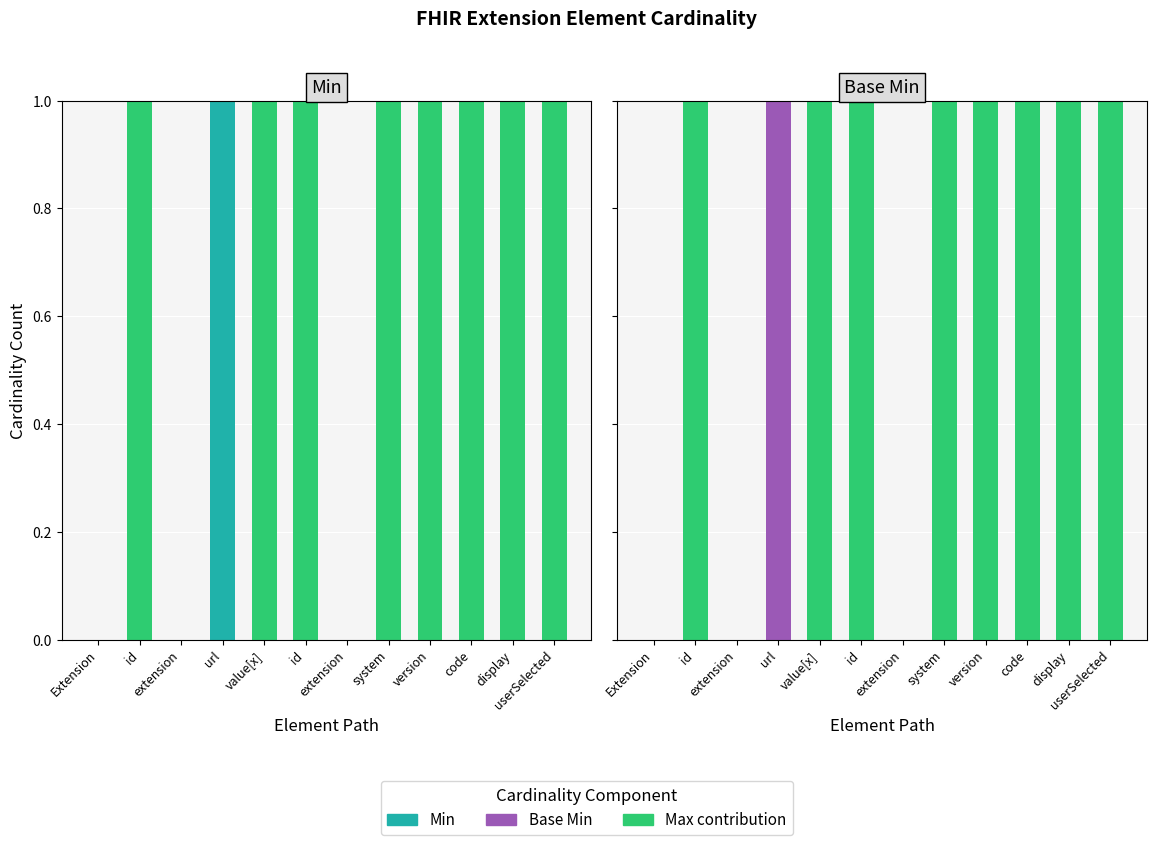

Is the value of Base Min at userSelected greater than the value of Max - Base Min at display?

No